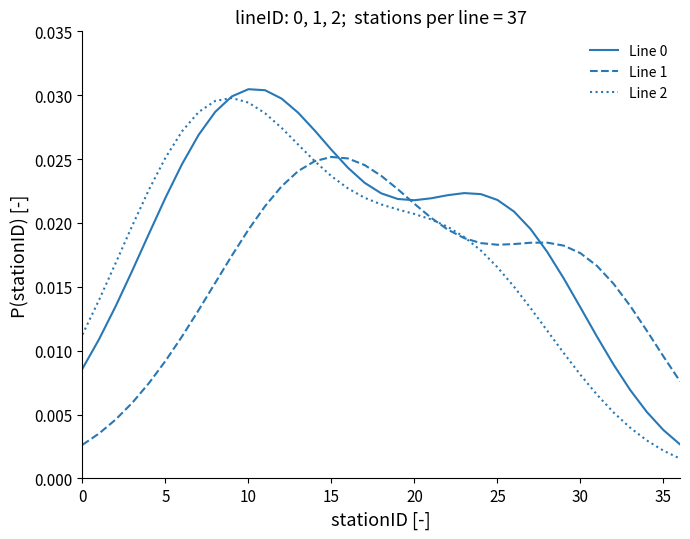

Which series has the widest spread of values?

Line 2